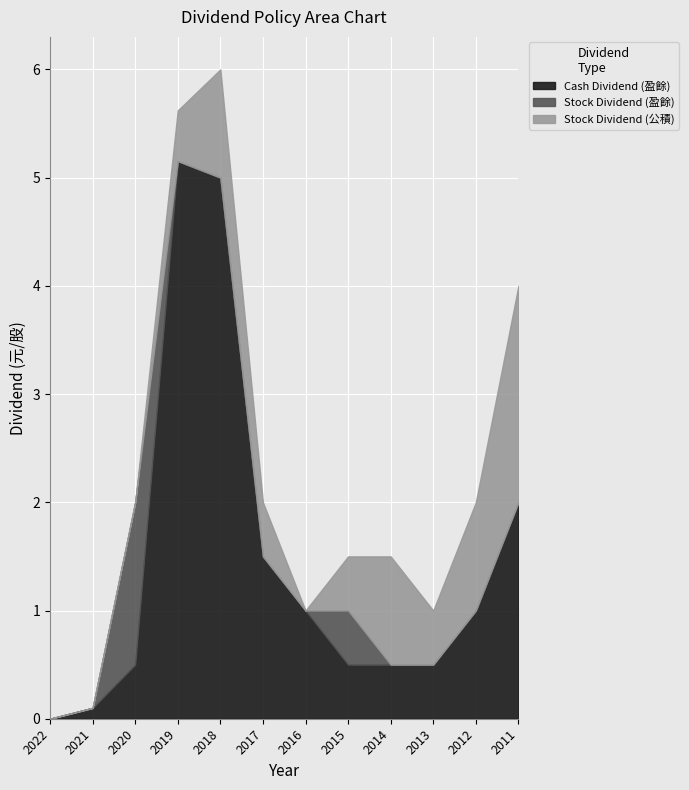

Is it true that Cash Dividend (盈餘) equals 0.5 at 2013?

True